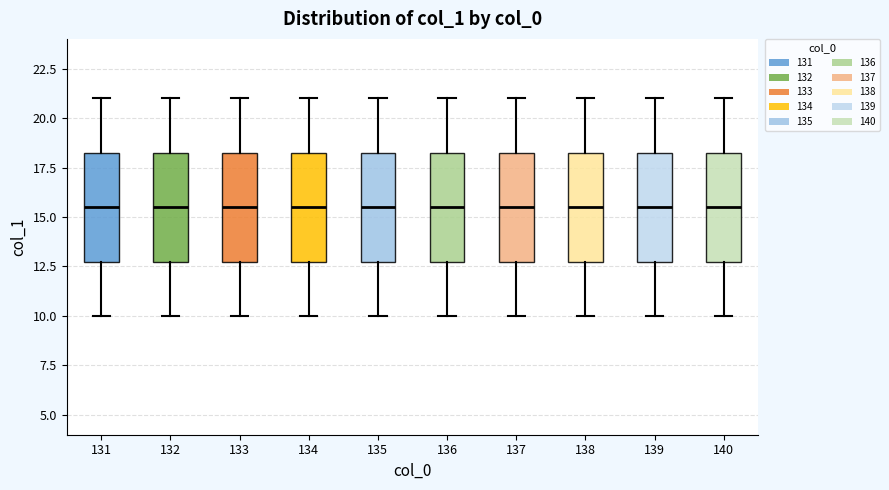

Reading left to right, transcribe this box plot: for each box, give where its median line is, the range the box spans, and where its two whiskers end, as read against the y-axis. The values are not printed on the chart, so give them approximately, as read against the axis.

131: median 15.5, box 13.0 to 18.5, whiskers 10.0 to 21.0
132: median 15.5, box 13.0 to 18.5, whiskers 10.0 to 21.0
133: median 15.5, box 13.0 to 18.5, whiskers 10.0 to 21.0
134: median 15.5, box 13.0 to 18.5, whiskers 10.0 to 21.0
135: median 15.5, box 13.0 to 18.5, whiskers 10.0 to 21.0
136: median 15.5, box 13.0 to 18.5, whiskers 10.0 to 21.0
137: median 15.5, box 13.0 to 18.5, whiskers 10.0 to 21.0
138: median 15.5, box 13.0 to 18.5, whiskers 10.0 to 21.0
139: median 15.5, box 13.0 to 18.5, whiskers 10.0 to 21.0
140: median 15.5, box 13.0 to 18.5, whiskers 10.0 to 21.0